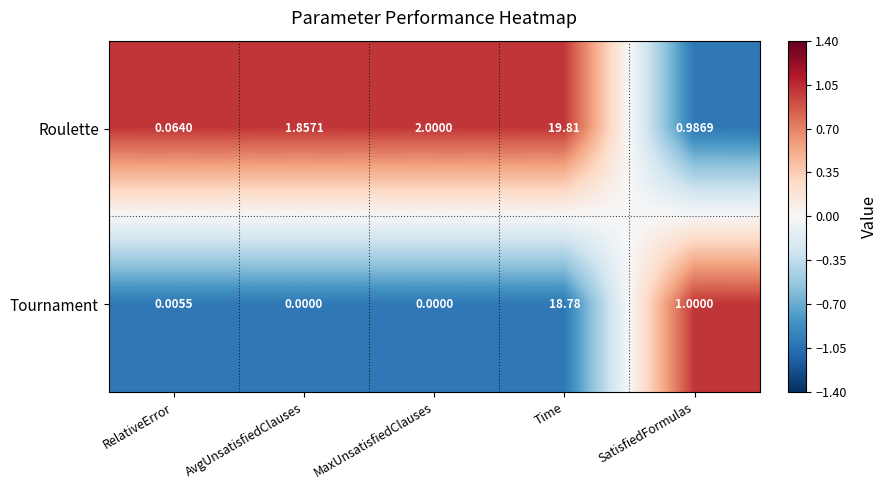

List the series in order of their overall mean, highest first.

Roulette, Tournament